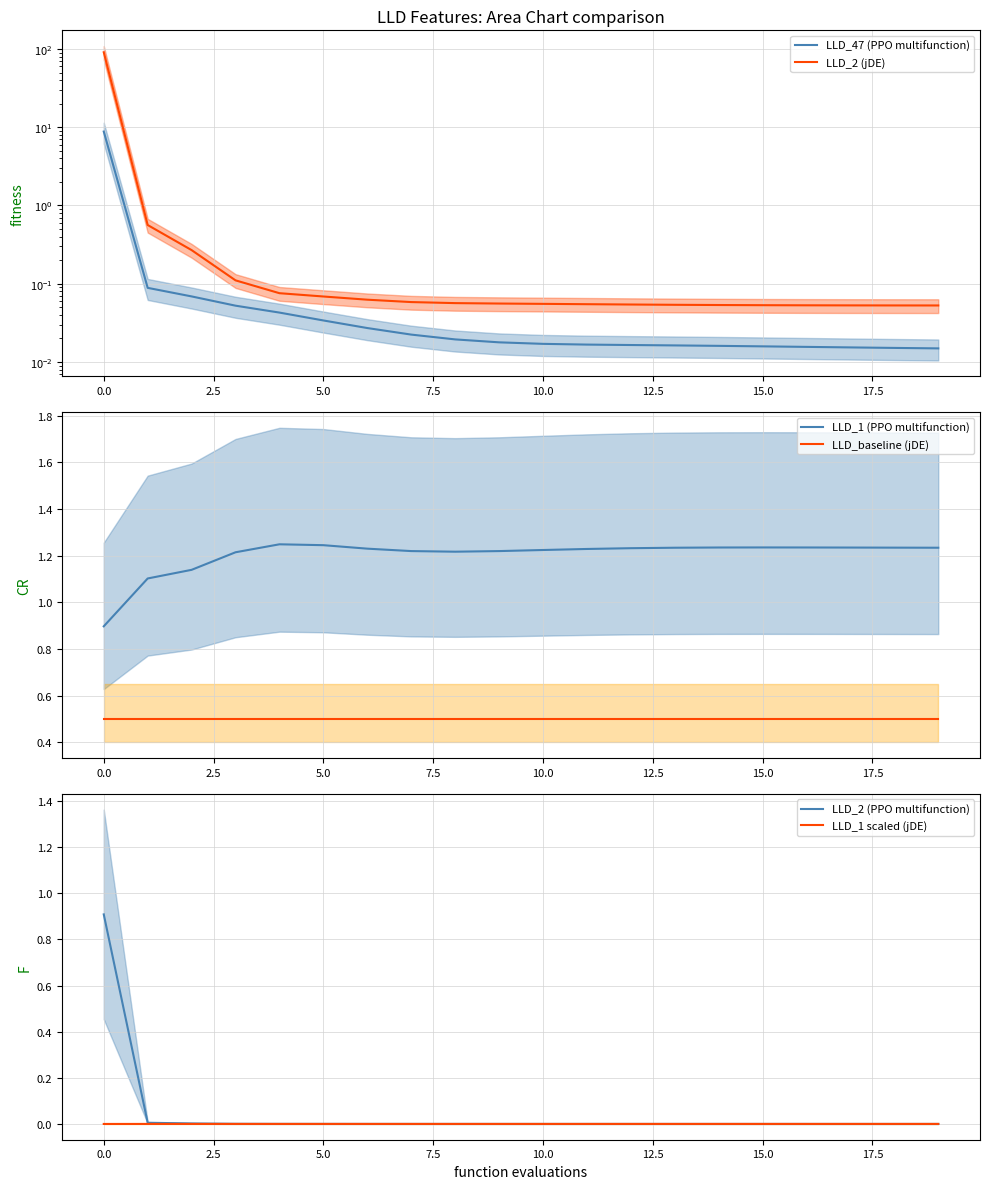

At which label is LLD_2 (PPO multifunction) closest to 0?

19